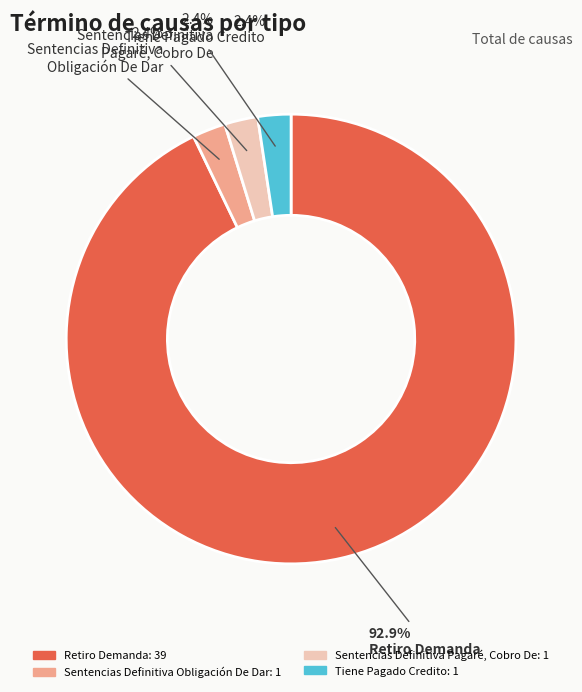

Does any single category account for the majority?

Yes